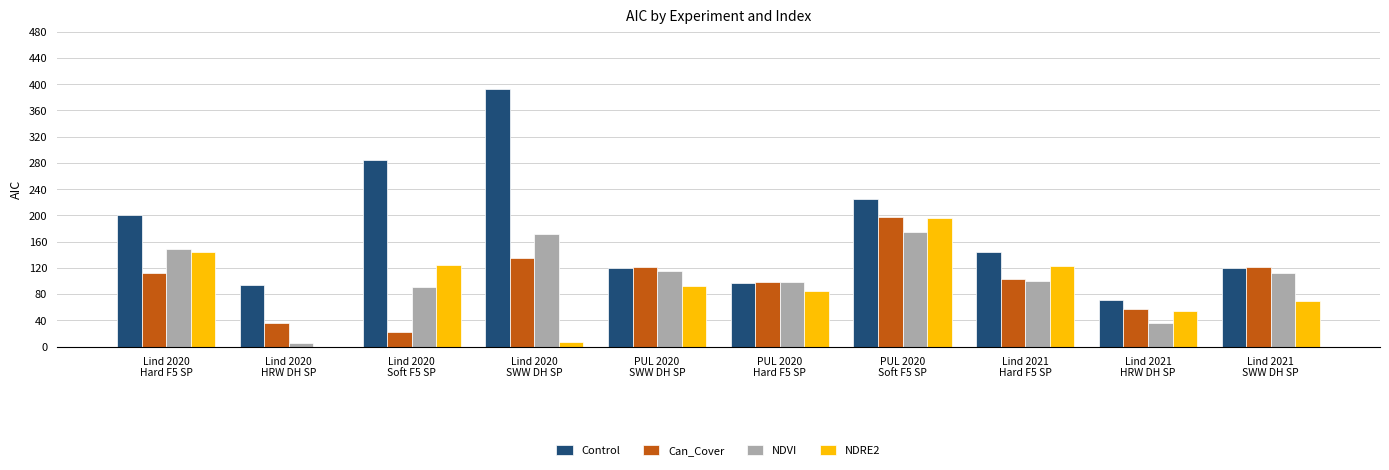

What is the label of the 1st bar from the right?

Lind 2021
SWW DH SP